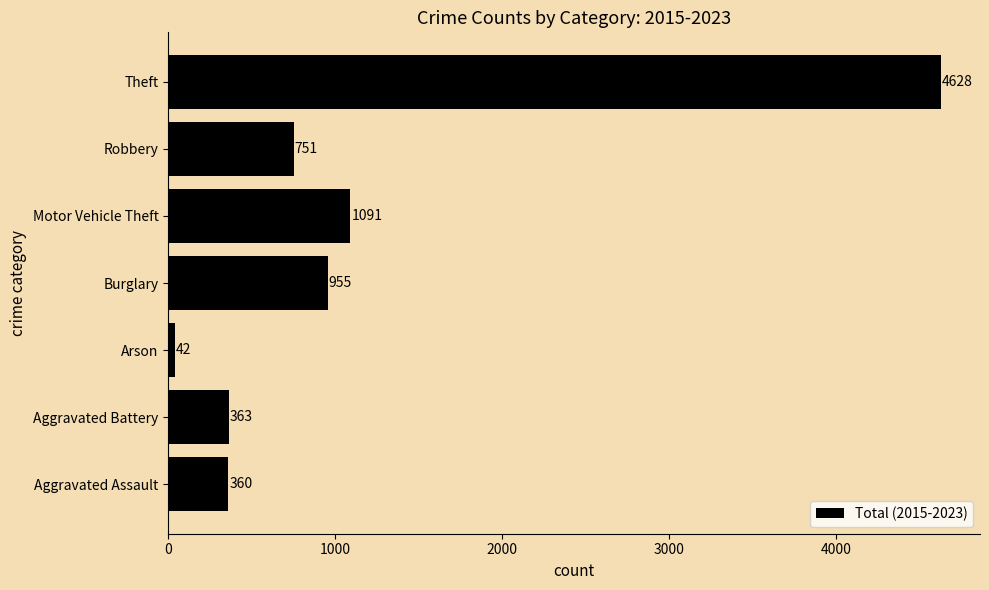

Reading top to bottom, transcribe all the data shown in this chart.

4628	751	1091	955	42	363	360